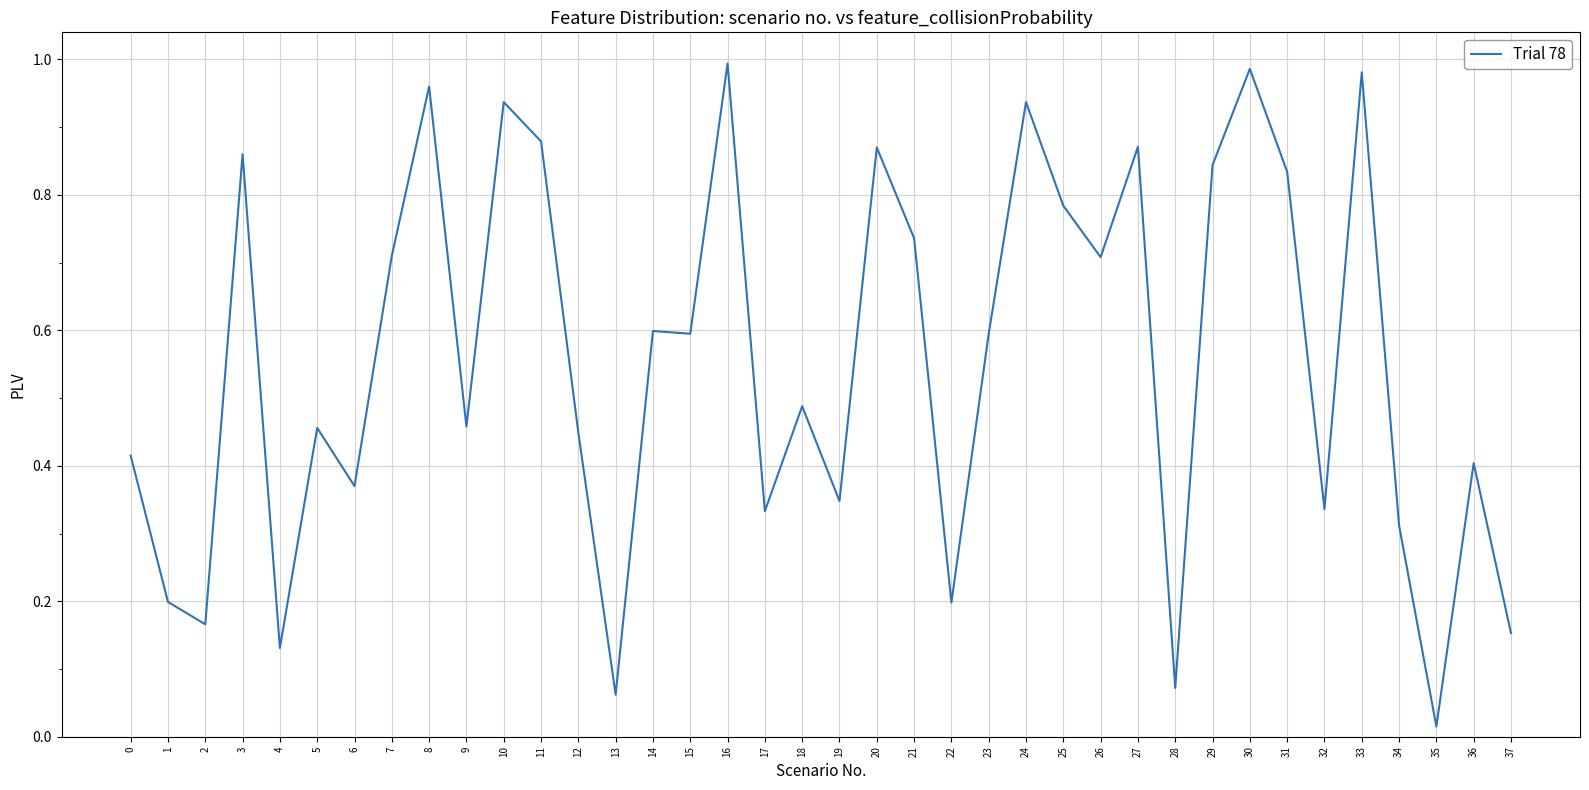

Where is the data nearest to the value 0?

35